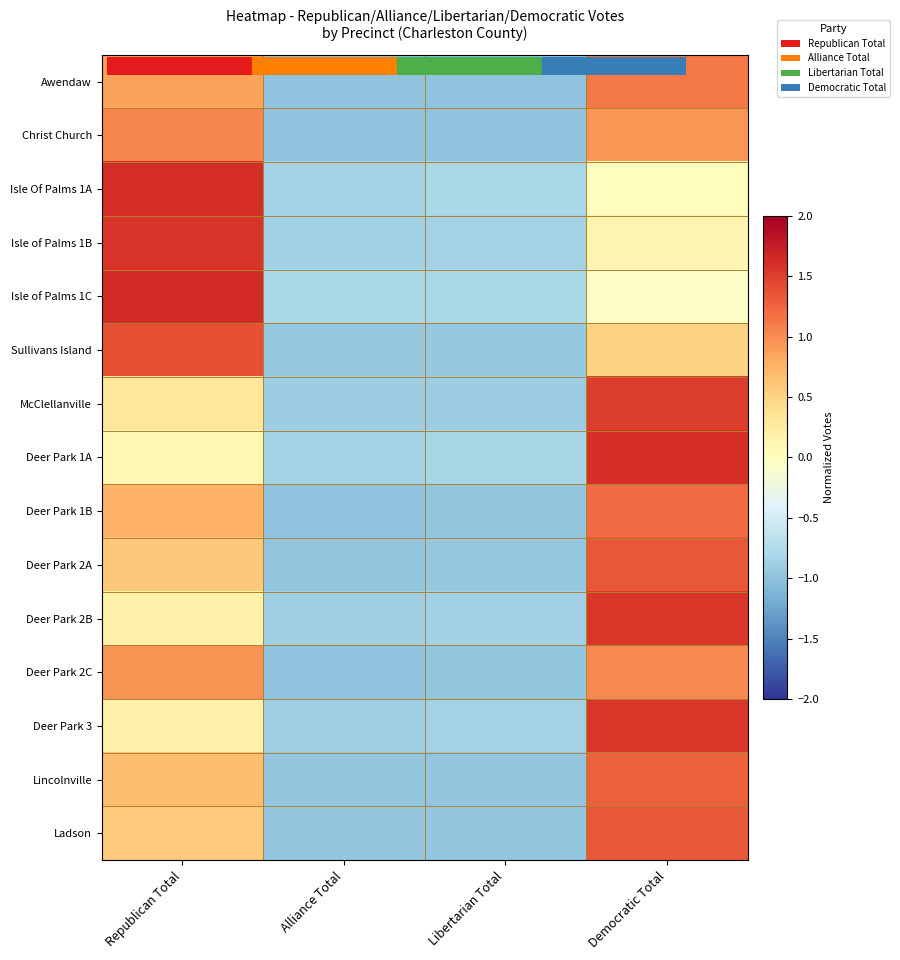

Between Alliance Total and Libertarian Total, which is larger?

Libertarian Total